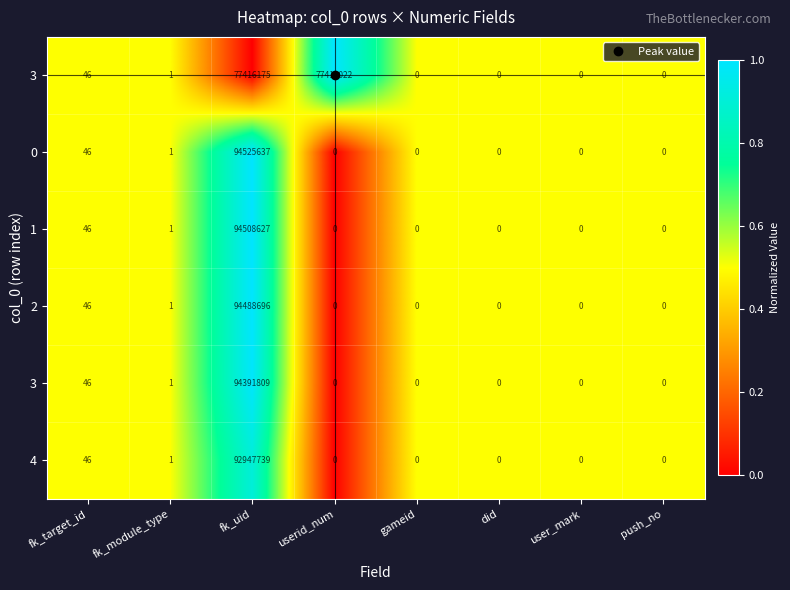

At which category is the sum across all series the highest?

fk_uid